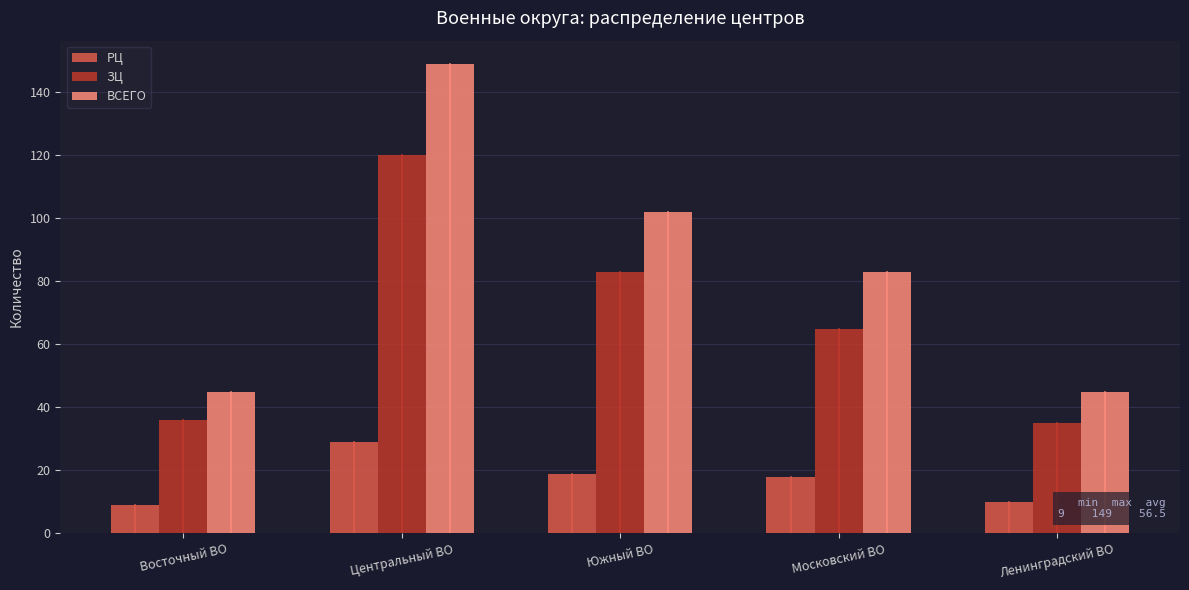

Which category has the highest value in the РЦ series?

Центральный ВО